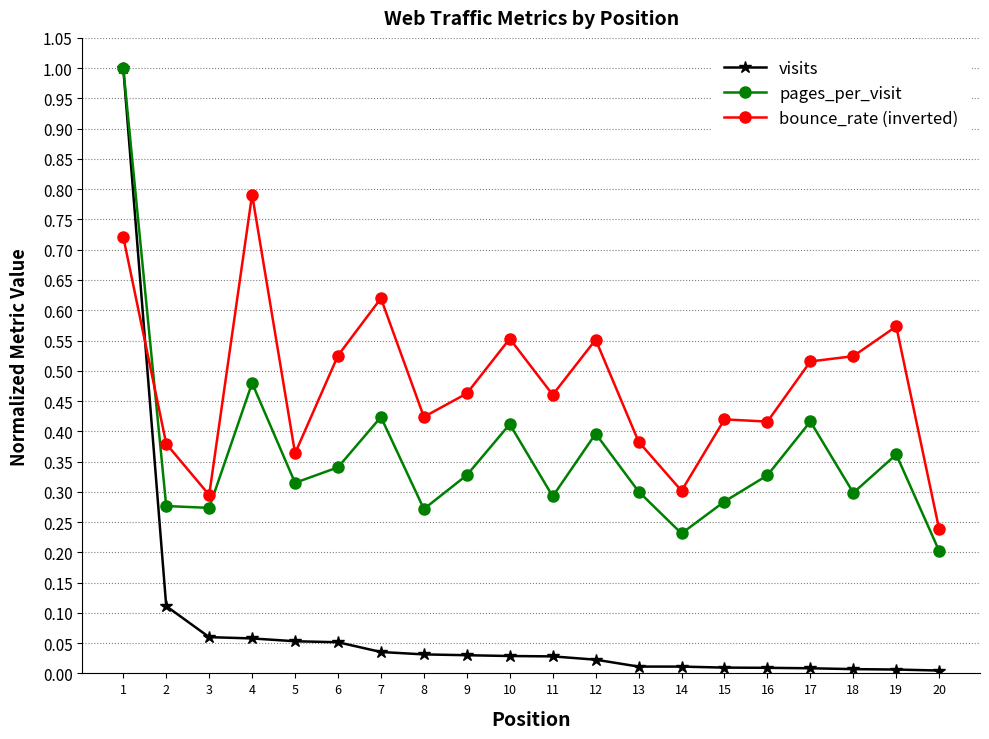

List the series in order of their overall mean, highest first.

bounce_rate (inverted), pages_per_visit, visits